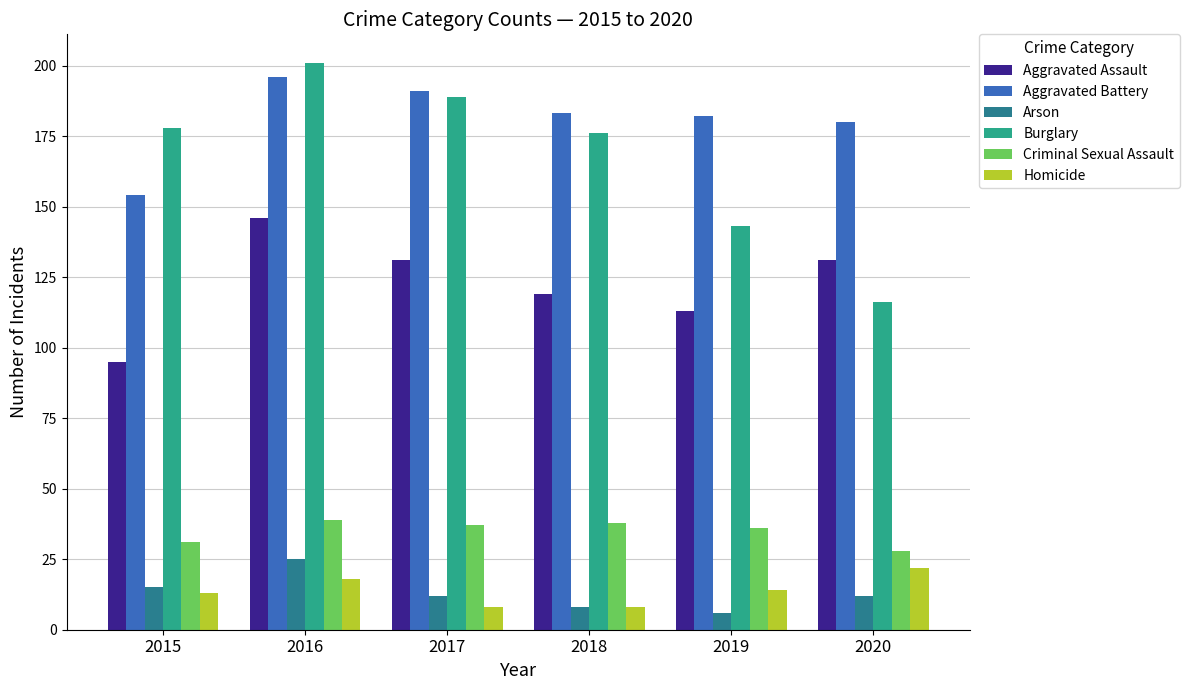

What is the total value across all series at 2019?

494